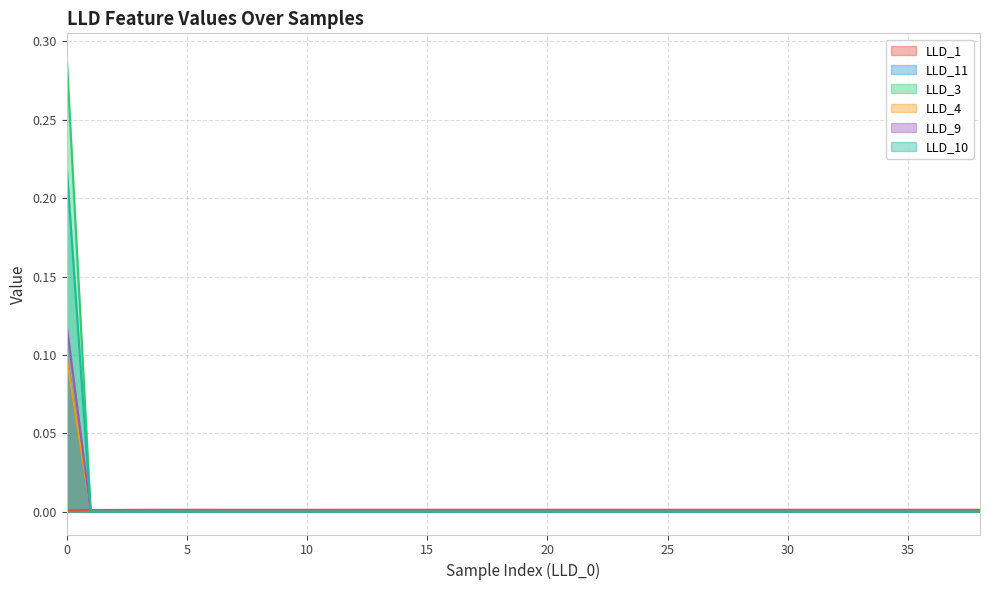

Rank the series at 38 from highest to lowest value.

LLD_1, LLD_11, LLD_3, LLD_4, LLD_9, LLD_10